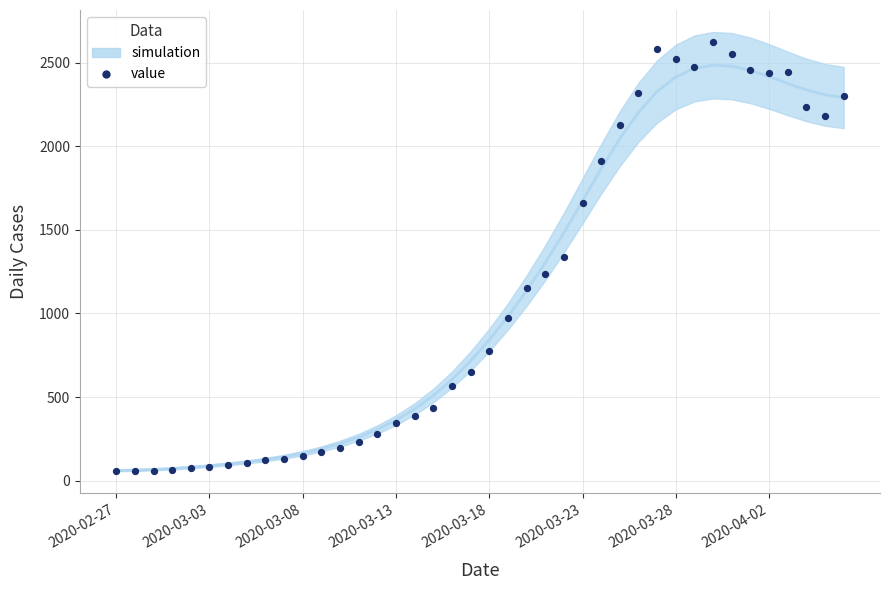

What is the range of Y values (max minus min)?

2566